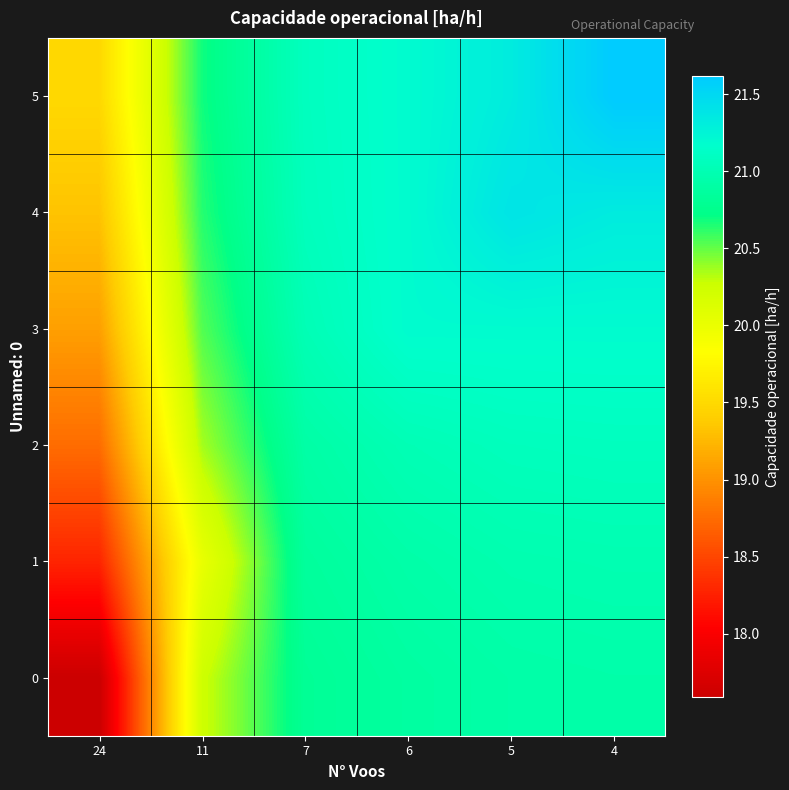

Reading left to right, what are all the values shown in this chart?

0: 24=17.6	11=20.2	7=20.8	6=20.9	5=20.9	4=20.9
1: 24=18.3	11=20.0	7=20.9	6=20.9	5=21.0	4=21.0
2: 24=18.8	11=20.4	7=20.9	6=21.0	5=21.1	4=21.1
3: 24=19.1	11=20.5	7=21.0	6=21.2	5=21.2	4=21.2
4: 24=19.3	11=20.6	7=21.1	6=21.2	5=21.4	4=21.3
5: 24=19.5	11=20.7	7=21.1	6=21.2	5=21.3	4=21.6